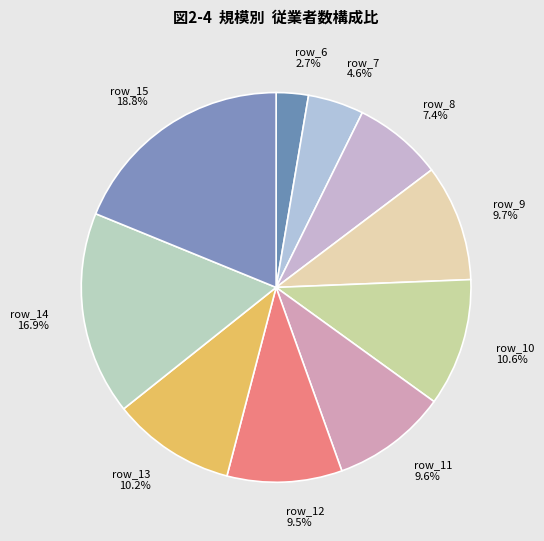

Which has a higher value, row_10 10.6% or row_12 9.5%?

row_10 10.6%